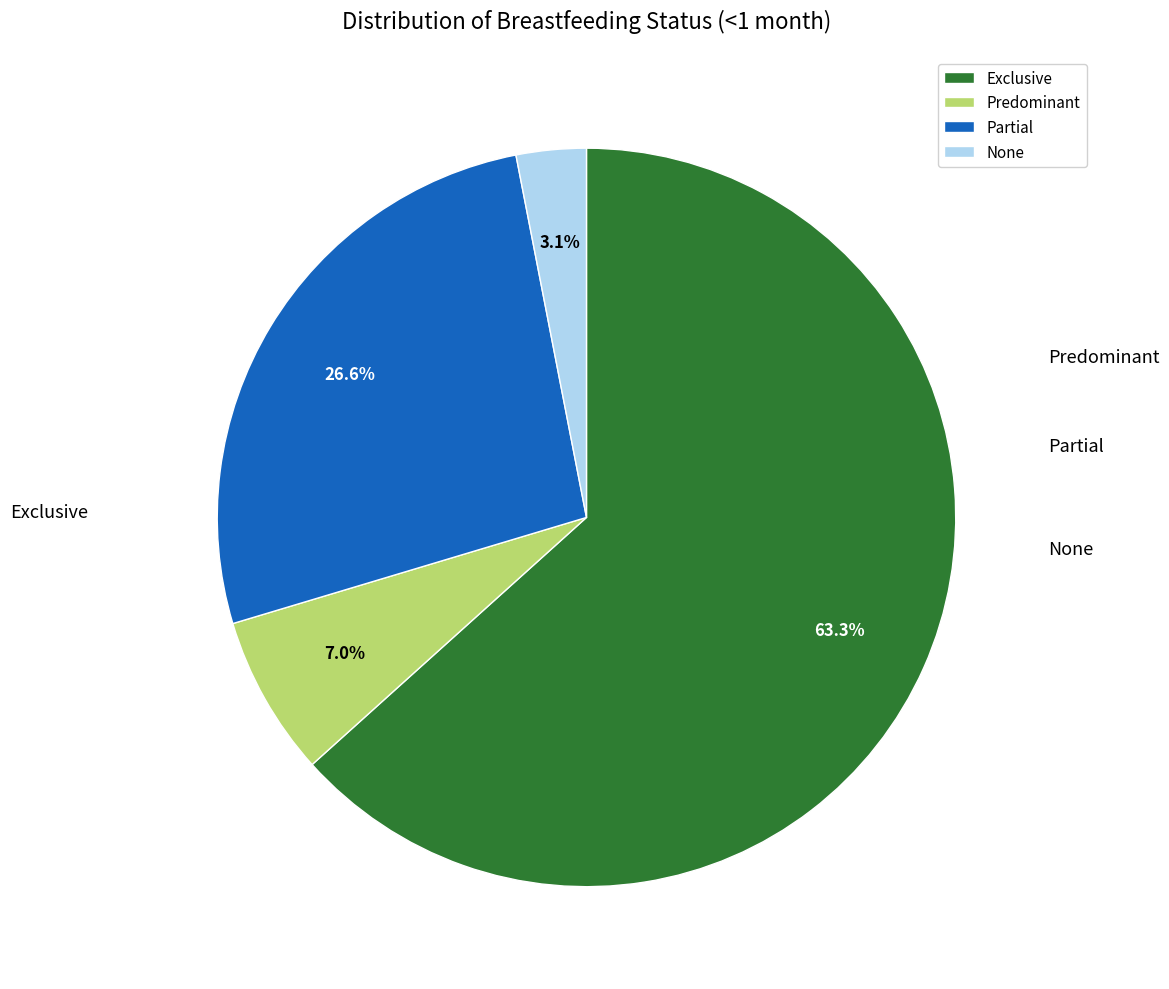

The Exclusive slice represents 51% of the pie. True or false?

False